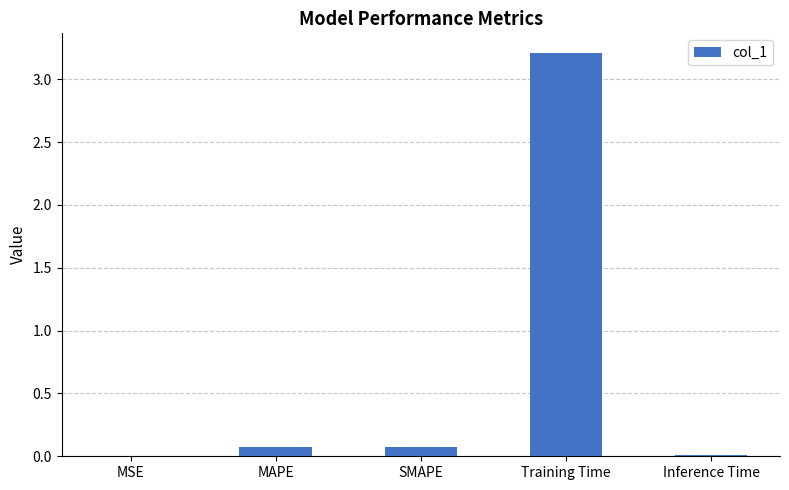

Which has a higher value, MSE or MAPE?

MAPE